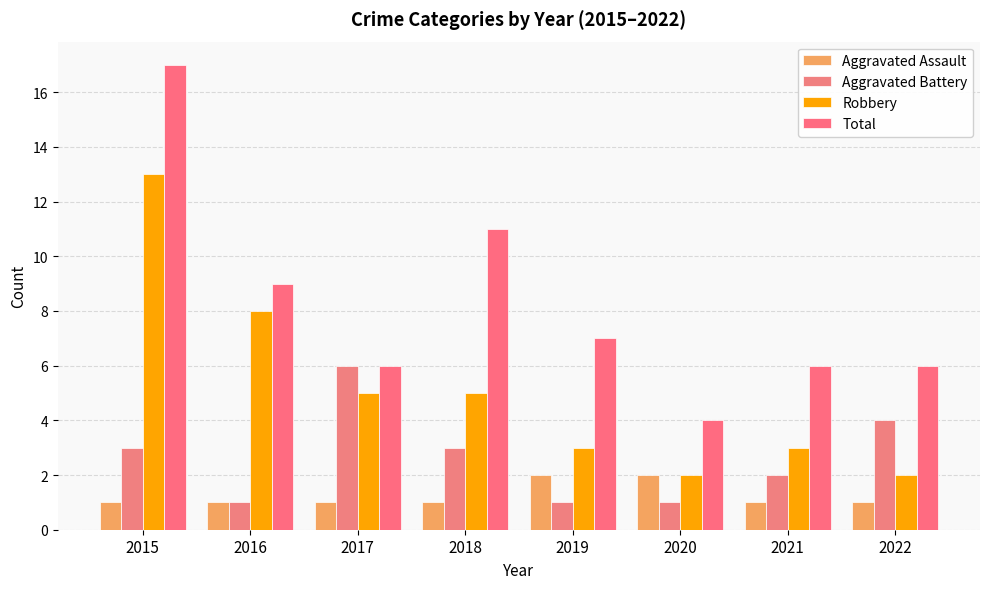

How many data points in Robbery are less than 5?

4